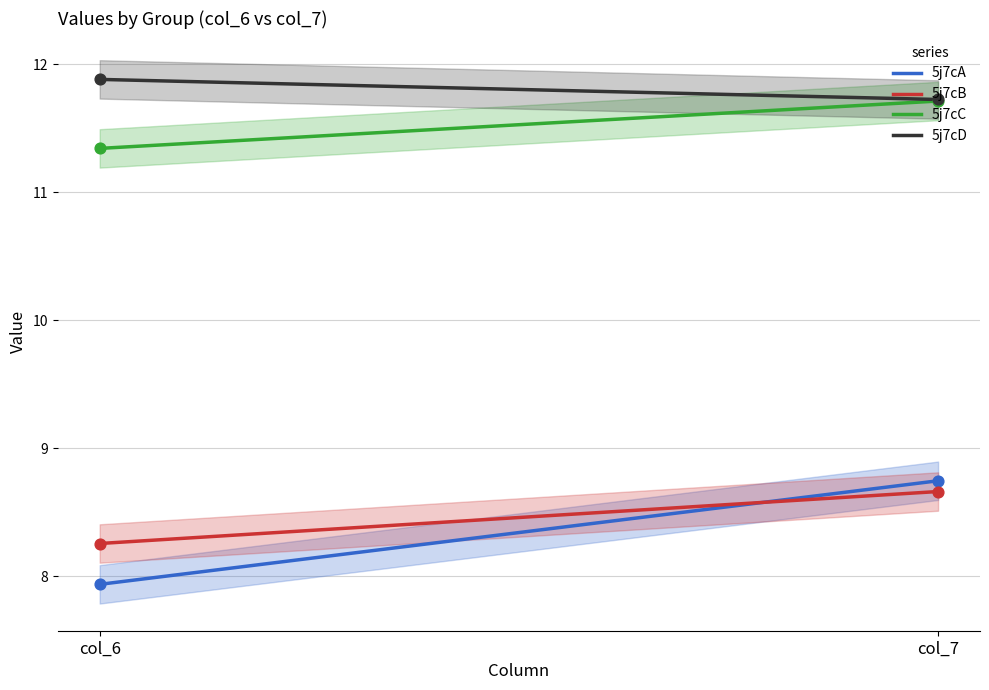

What are all the series names shown in the legend?

5j7cA, 5j7cB, 5j7cC, 5j7cD